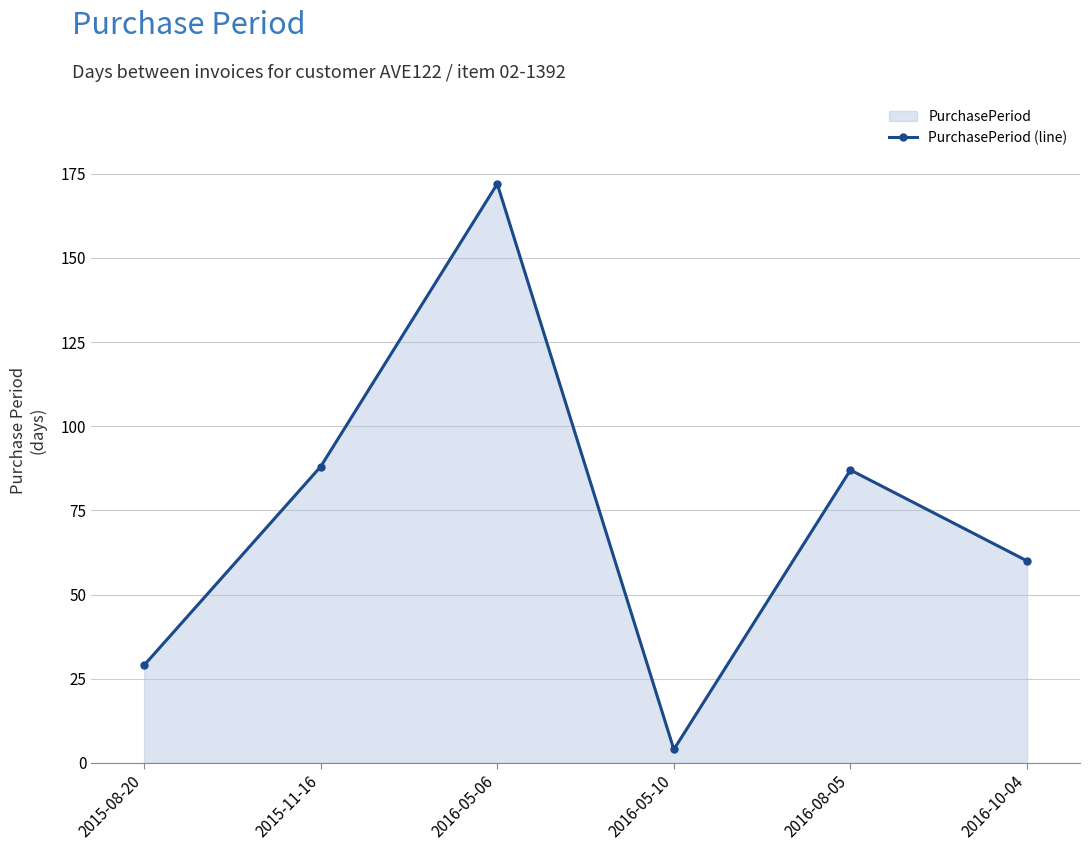

Where is the first local maximum?

2016-05-06